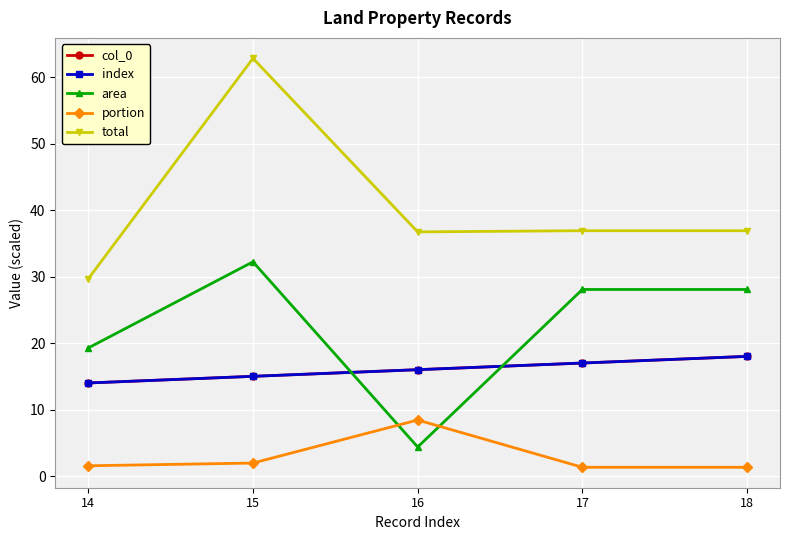

Is this an area chart (filled region under the line)?

No